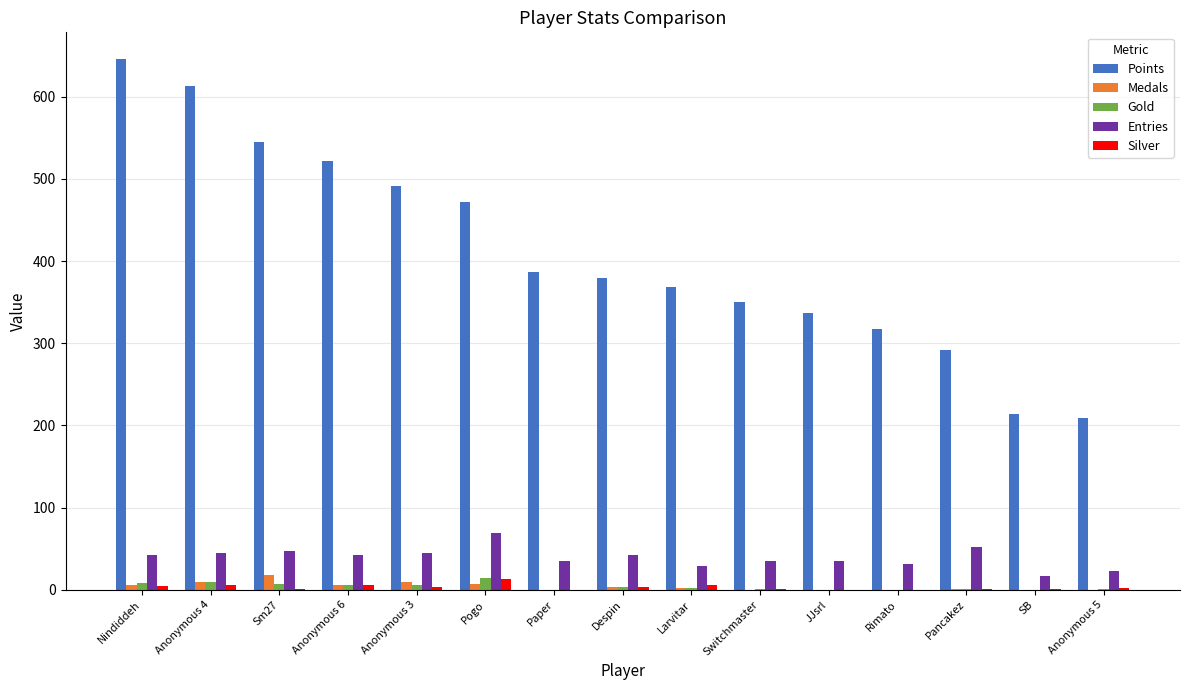

What is the maximum value shown in the chart?

646